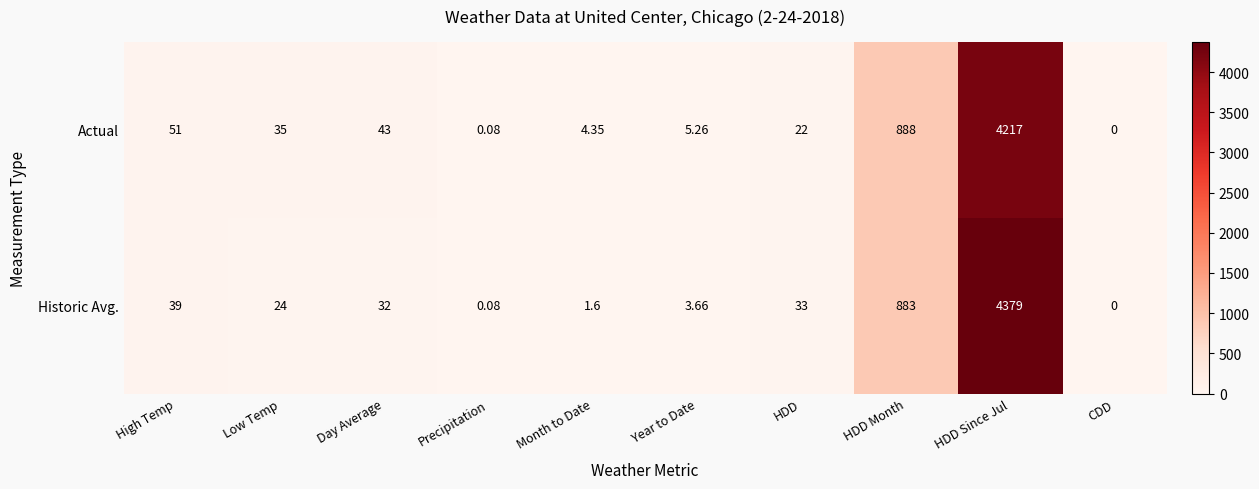

Where is Actual nearest to the value 2108?

HDD Month